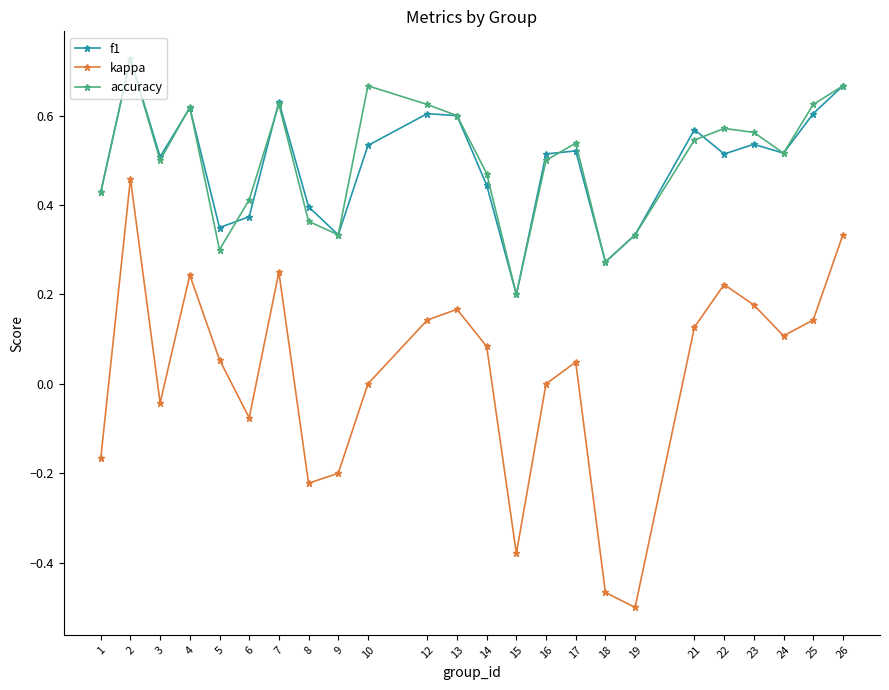

True or false: accuracy and kappa intersect in this chart.

False